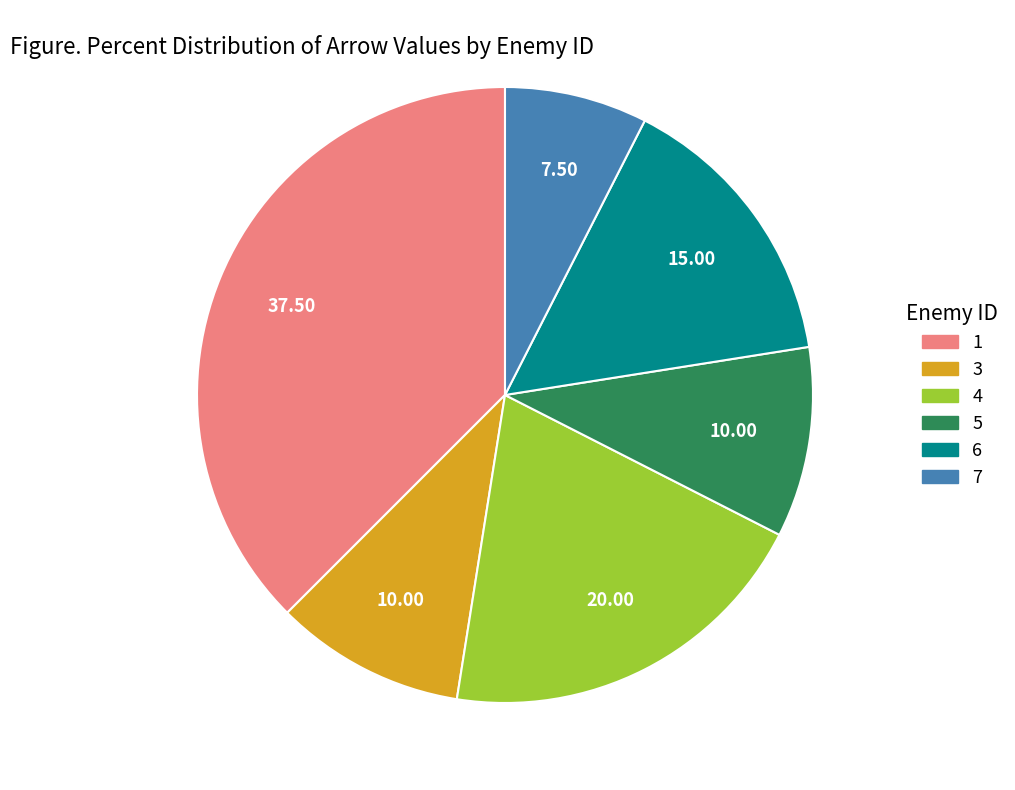

What is the ratio of the value at 4 to the value at 5?

2.0